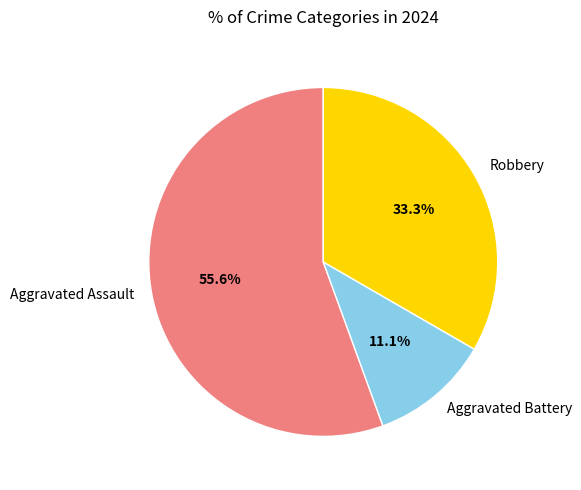

To the nearest percent, what percentage of the pie is Aggravated Battery?

11%